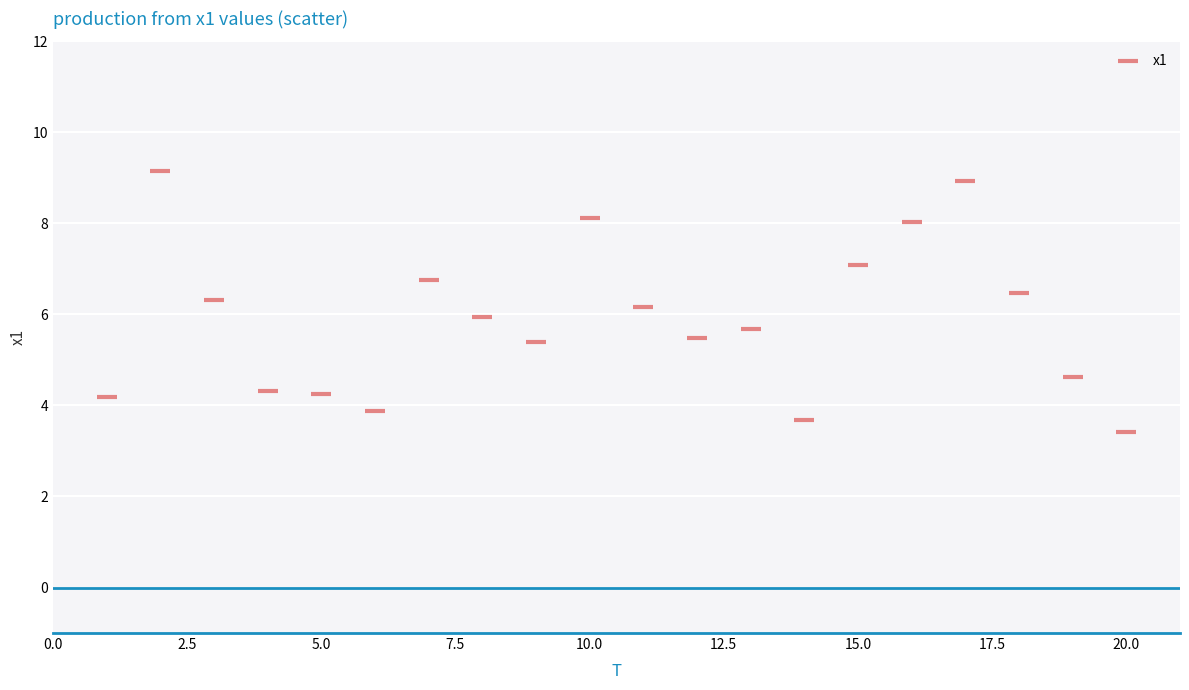

What is the range of Y values (max minus min)?

5.8